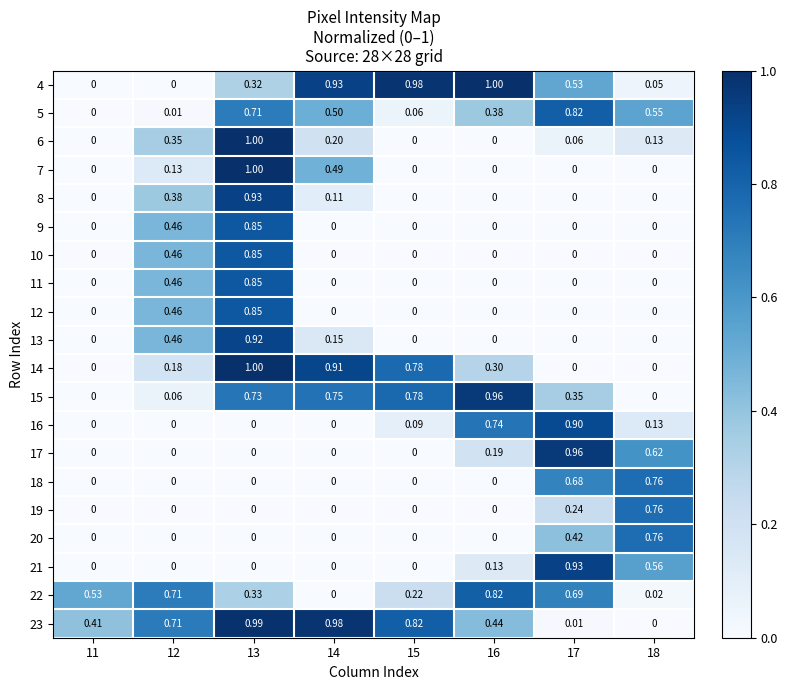

Is the value of 14 at 14 greater than the value of 16 at 13?

Yes